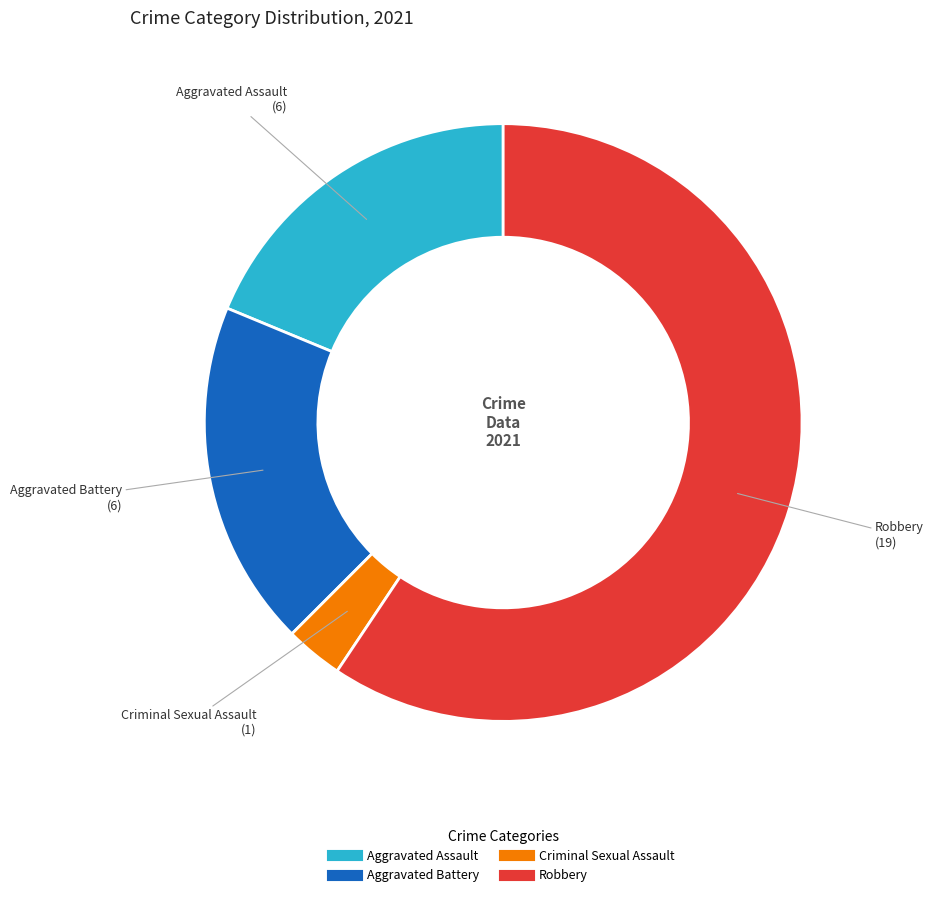

Is there a majority slice in this chart?

Yes